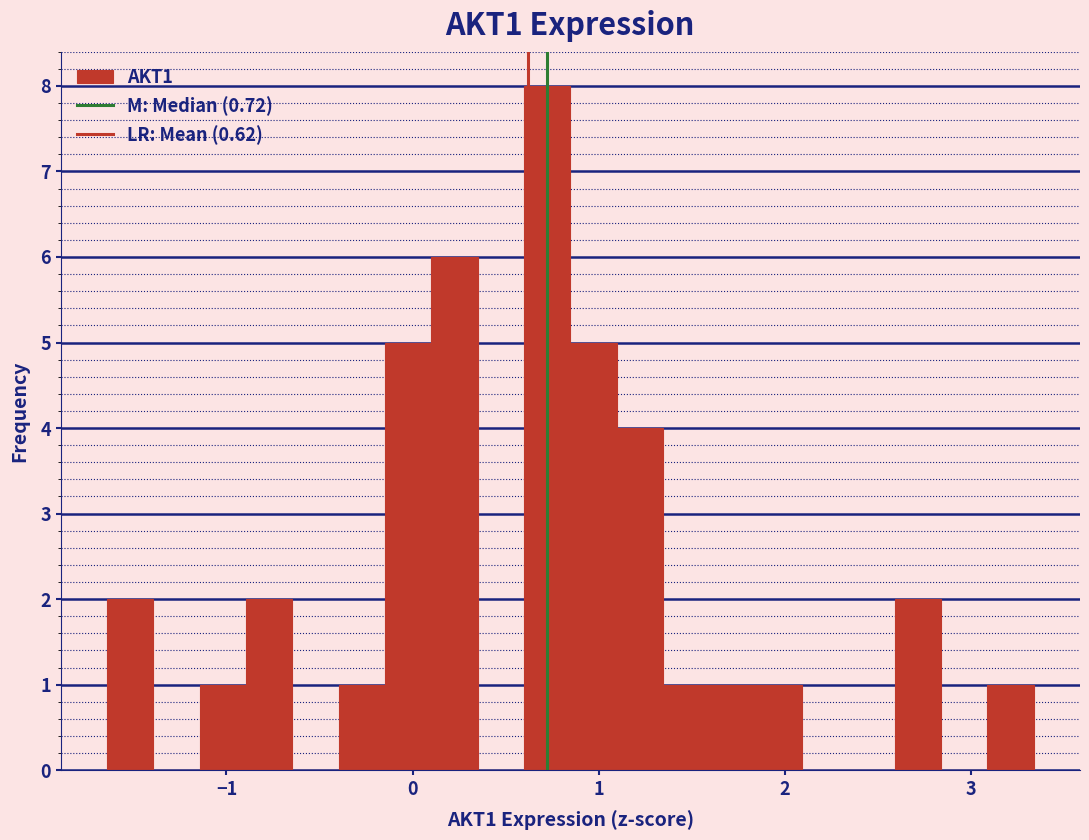

Read against the x-axis, roughly where is the centre of the tallest bar?

0.7